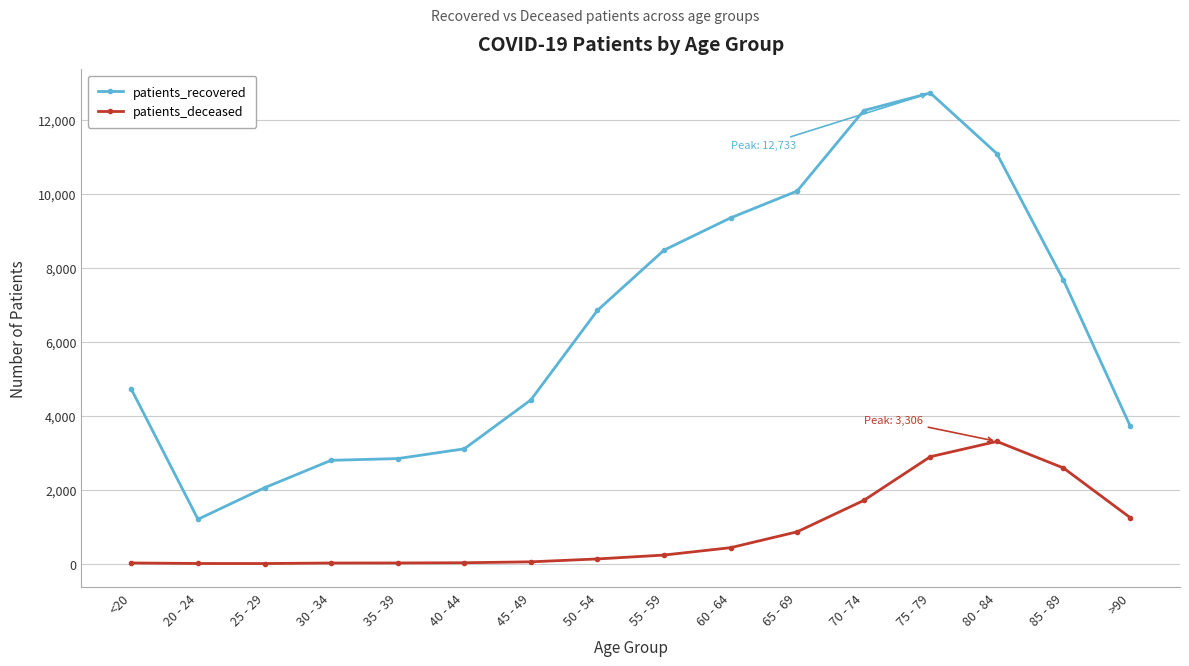

True or false: patients_recovered has more than 2 points higher than both neighbors.

False